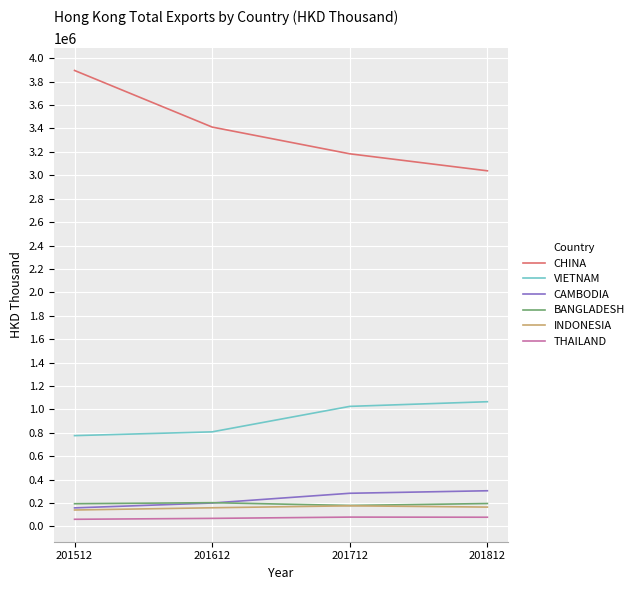

Is this an area chart (filled region under the line)?

No